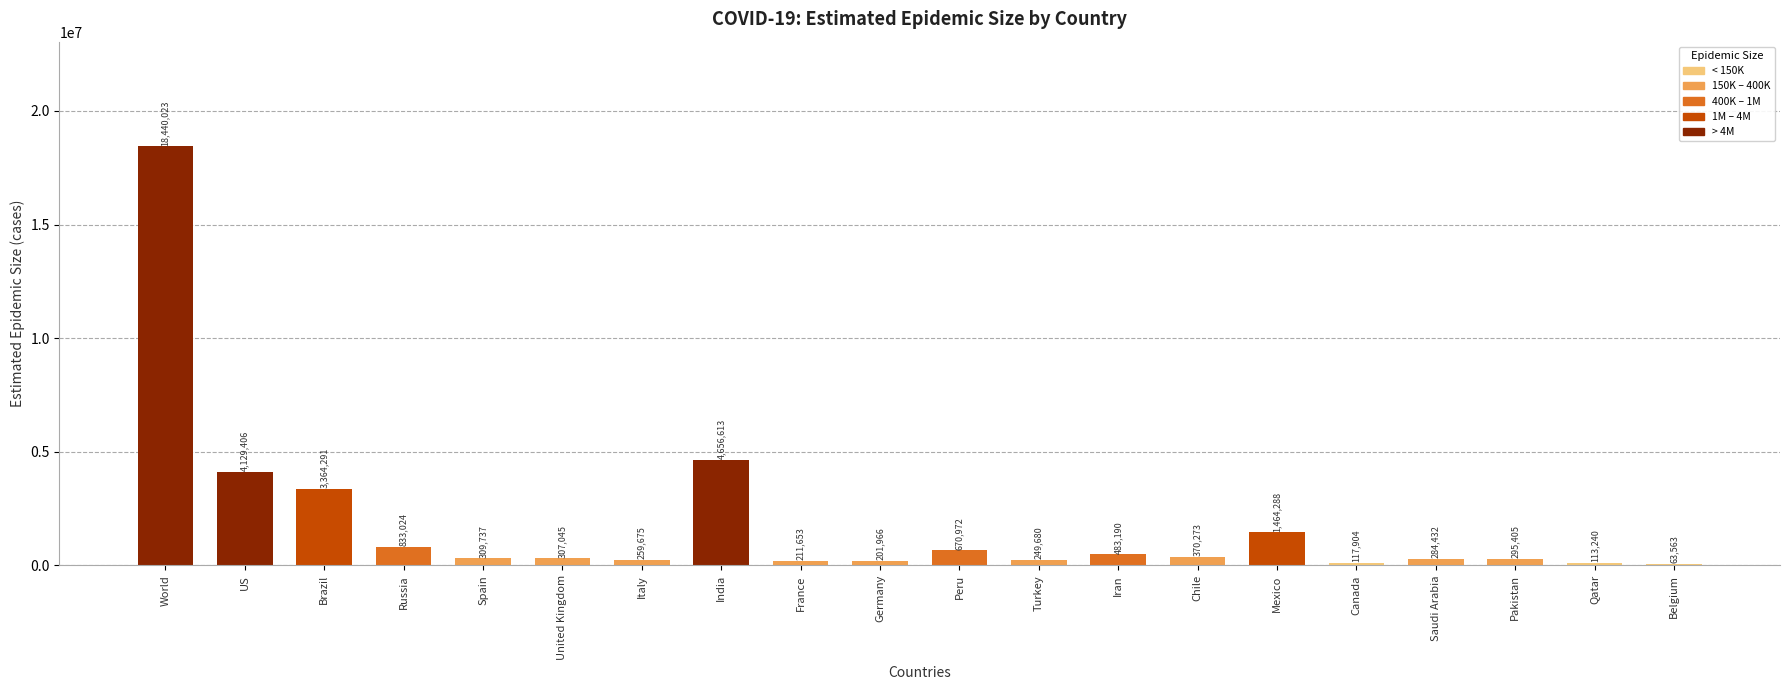

True or false: the data shows 833024 at Russia.

True